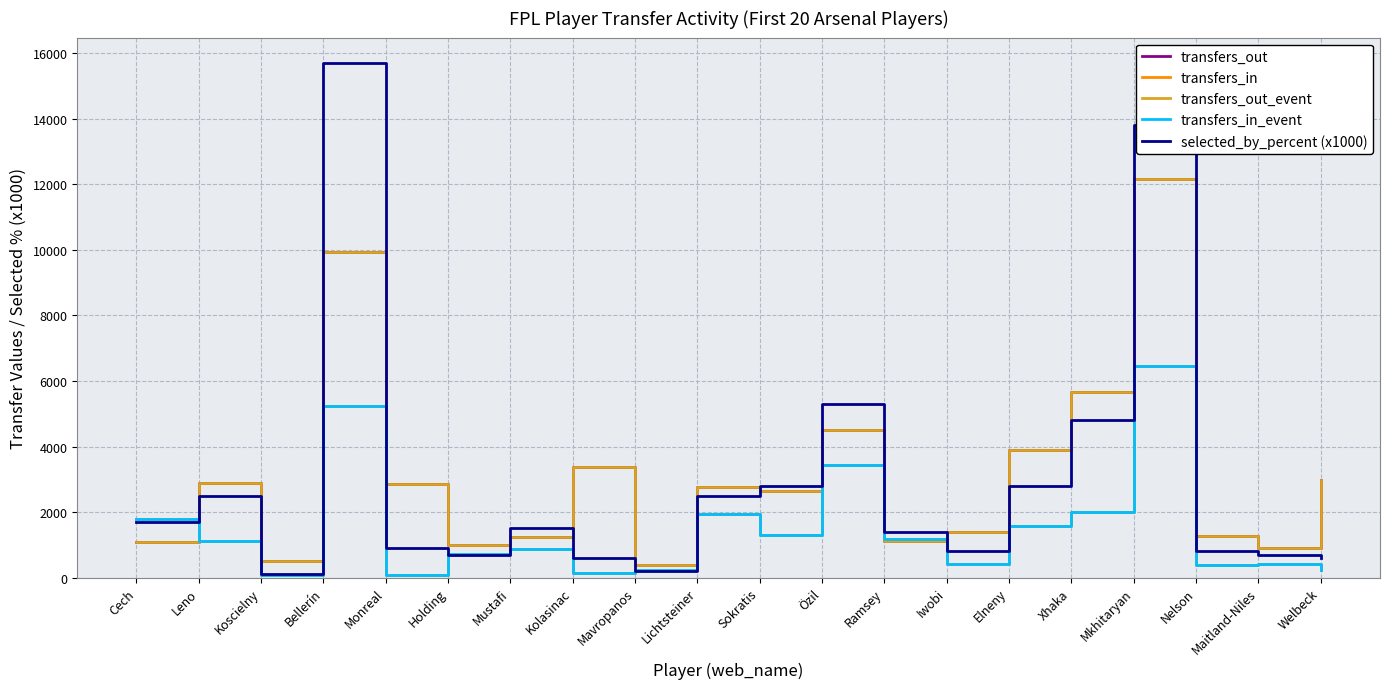

Reading left to right, what are all the values shown in this chart?

transfers_out: Cech=1084	Leno=2898	Koscielny=497	Bellerín=9945	Monreal=2856	Holding=986	Mustafi=1247	Kolasinac=3365	Mavropanos=388	Lichtsteiner=2754	Sokratis=2643	Özil=4507	Ramsey=1126	Iwobi=1385	Elneny=3896	Xhaka=5657	Mkhitaryan=12165	Nelson=1263	Maitland-Niles=908	Welbeck=2985
transfers_in: Cech=1783	Leno=1104	Koscielny=86	Bellerín=5230	Monreal=89	Holding=733	Mustafi=886	Kolasinac=128	Mavropanos=238	Lichtsteiner=1946	Sokratis=1296	Özil=3442	Ramsey=1171	Iwobi=409	Elneny=1577	Xhaka=2018	Mkhitaryan=6472	Nelson=377	Maitland-Niles=423	Welbeck=246
transfers_out_event: Cech=1084	Leno=2898	Koscielny=497	Bellerín=9945	Monreal=2856	Holding=986	Mustafi=1247	Kolasinac=3365	Mavropanos=388	Lichtsteiner=2754	Sokratis=2643	Özil=4507	Ramsey=1126	Iwobi=1385	Elneny=3896	Xhaka=5657	Mkhitaryan=12165	Nelson=1263	Maitland-Niles=908	Welbeck=2985
transfers_in_event: Cech=1783	Leno=1104	Koscielny=86	Bellerín=5230	Monreal=89	Holding=733	Mustafi=886	Kolasinac=128	Mavropanos=238	Lichtsteiner=1946	Sokratis=1296	Özil=3442	Ramsey=1171	Iwobi=409	Elneny=1577	Xhaka=2018	Mkhitaryan=6472	Nelson=377	Maitland-Niles=423	Welbeck=246
selected_by_percent (x1000): Cech=1700	Leno=2500	Koscielny=100	Bellerín=15700	Monreal=900	Holding=700	Mustafi=1500	Kolasinac=600	Mavropanos=200	Lichtsteiner=2500	Sokratis=2800	Özil=5300	Ramsey=1400	Iwobi=800	Elneny=2800	Xhaka=4800	Mkhitaryan=13800	Nelson=800	Maitland-Niles=700	Welbeck=600